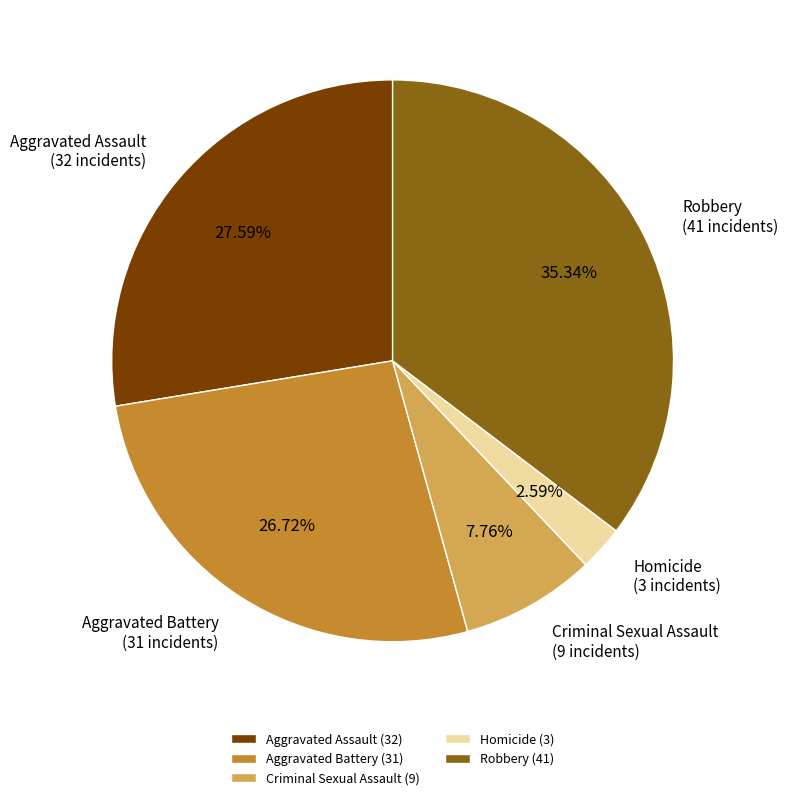

What is the total percentage of Aggravated Assault and Aggravated Battery?

54.3%